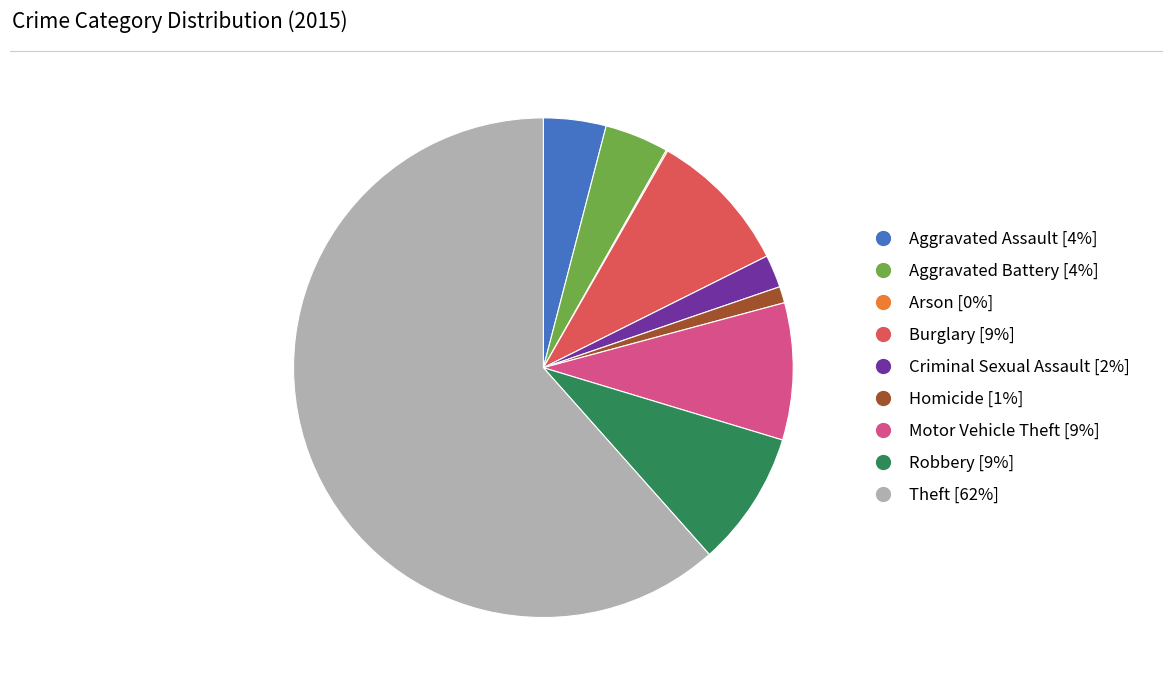

What is the largest slice in the pie chart?

Theft